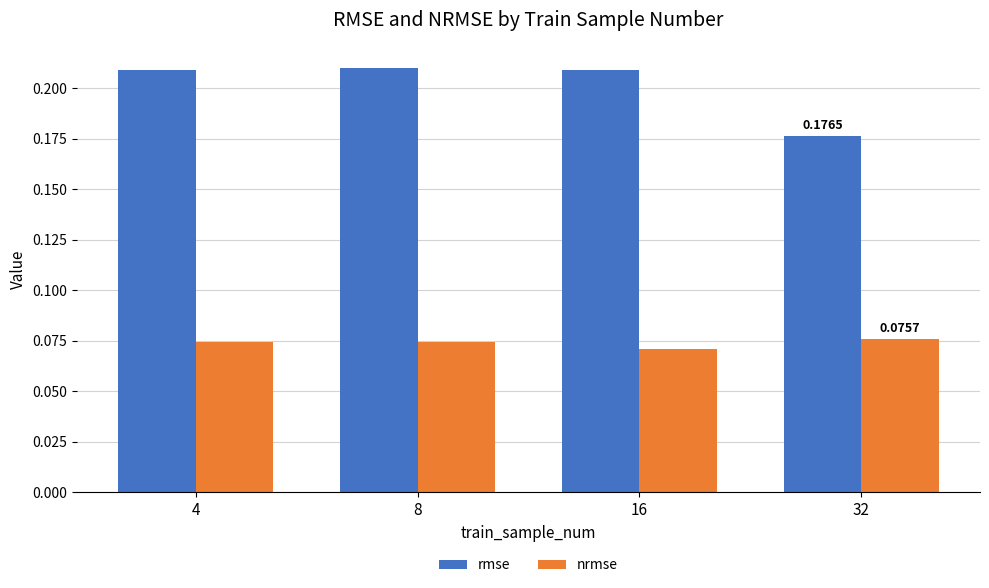

Is the value of nrmse at 16 greater than the value of rmse at 16?

No